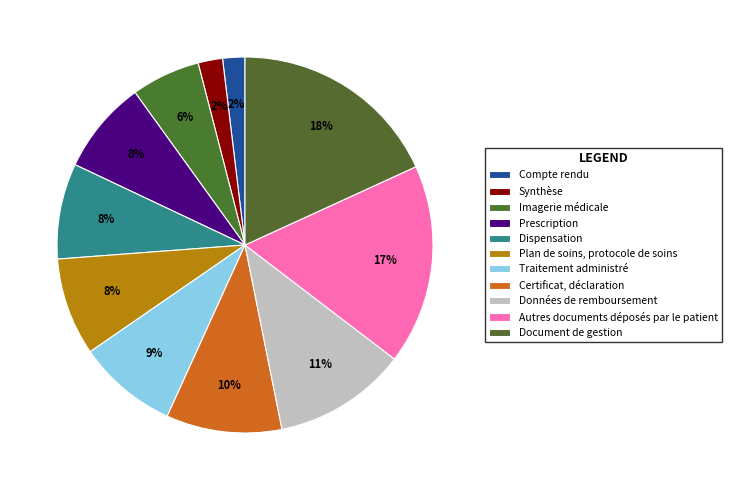

Is Plan de soins, protocole de soins the majority of the pie?

No